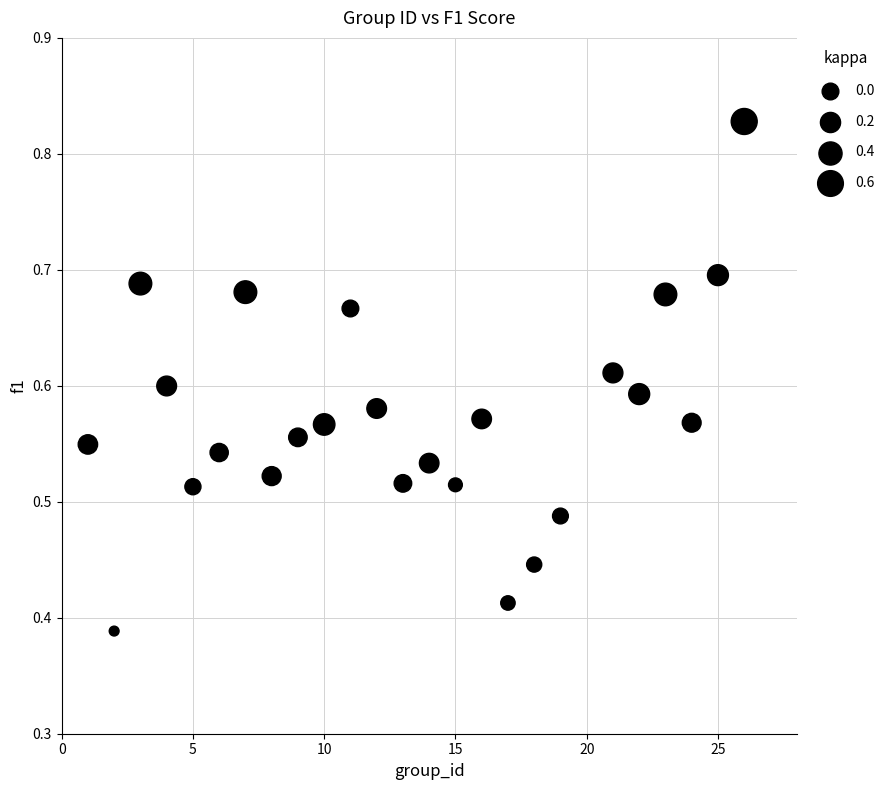

What is the range of X values (max minus min)?

25.0